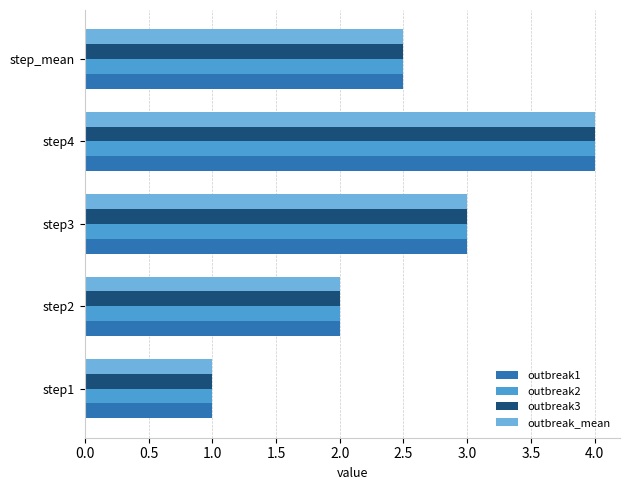

Which category has the highest value across all series?

step4